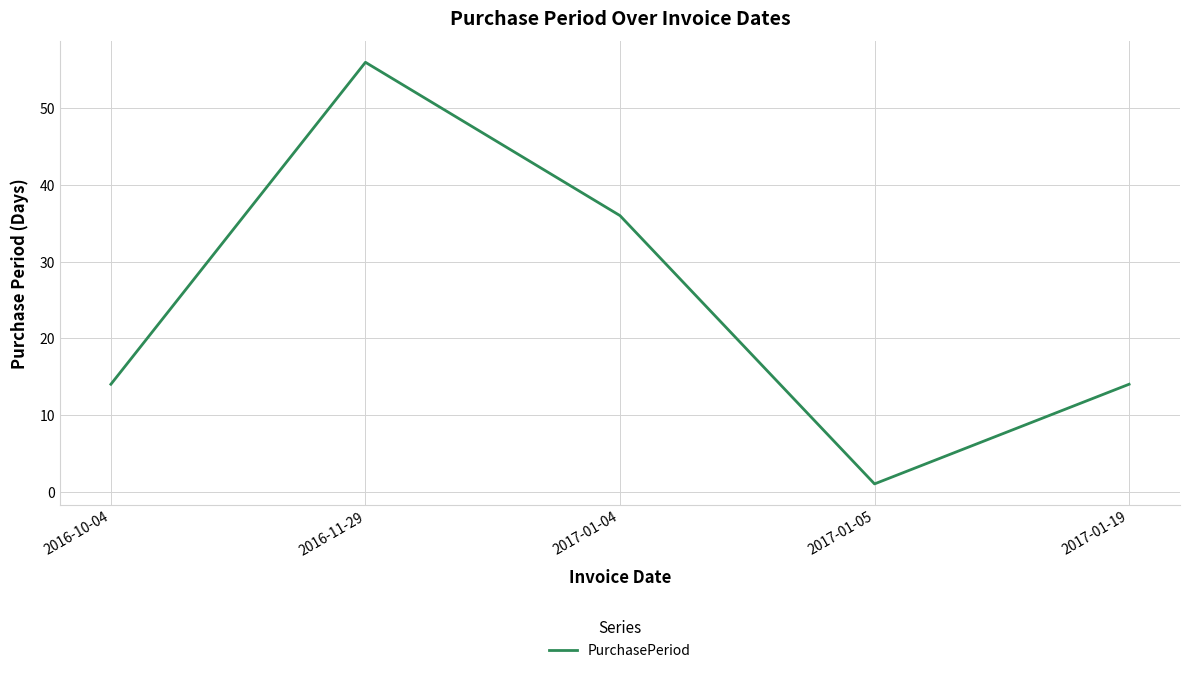

Which category has the highest value across all series?

2016-11-29